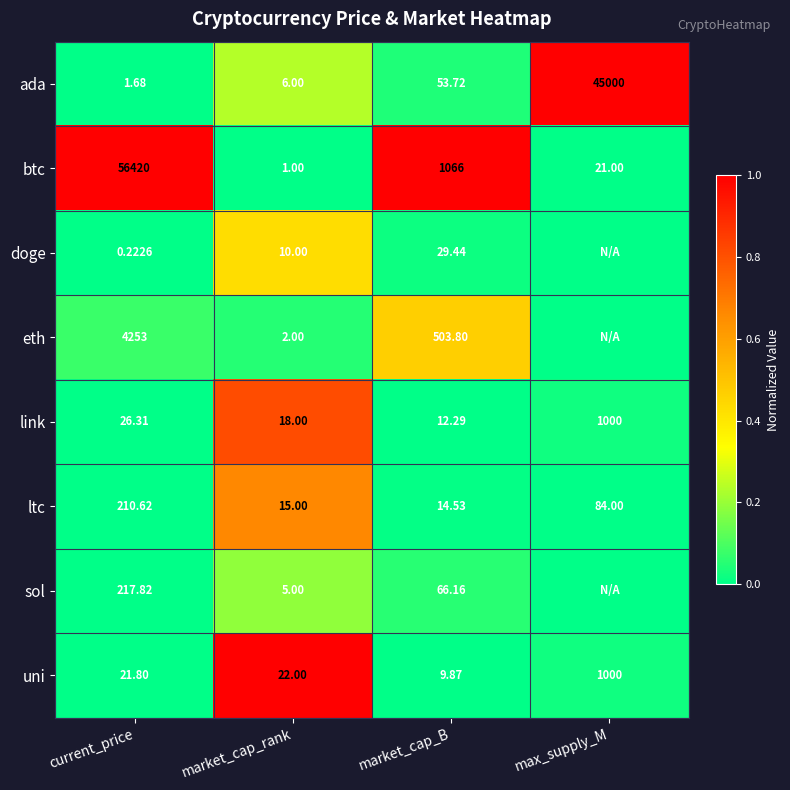

Rank the series at current_price from highest to lowest value.

btc, eth, sol, ltc, link, uni, ada, doge